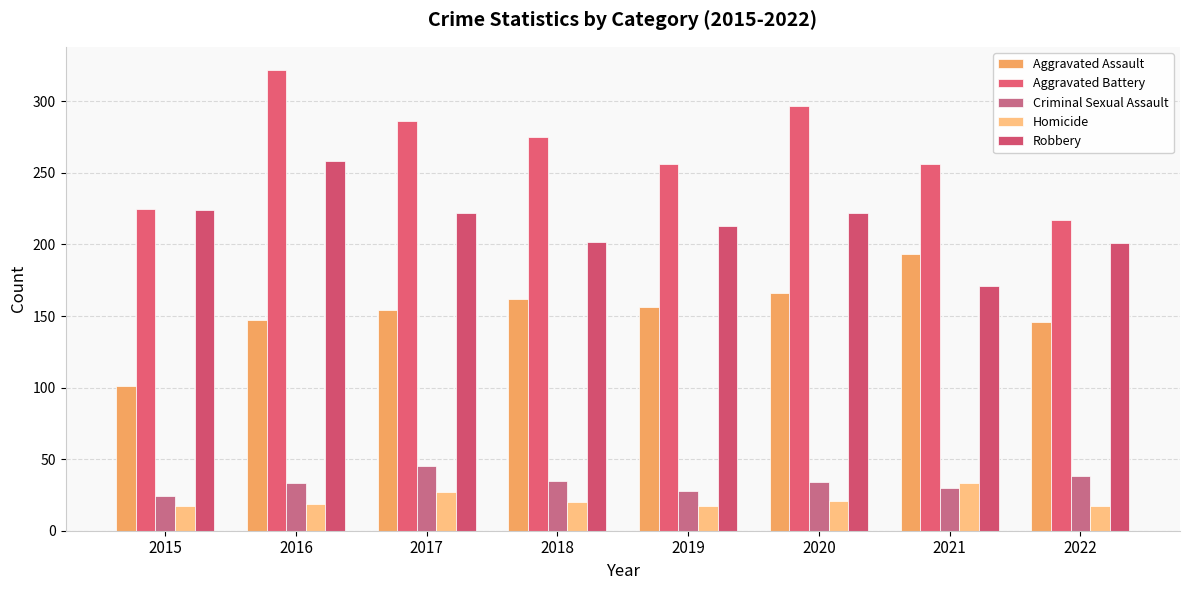

Between 2018 and 2019, which series saw the biggest shift?

Aggravated Battery